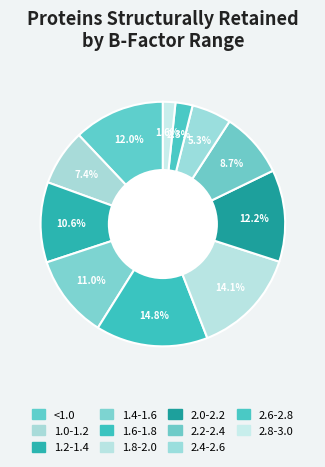

Is it true that 1.8-2.0 is 23% of the pie?

False